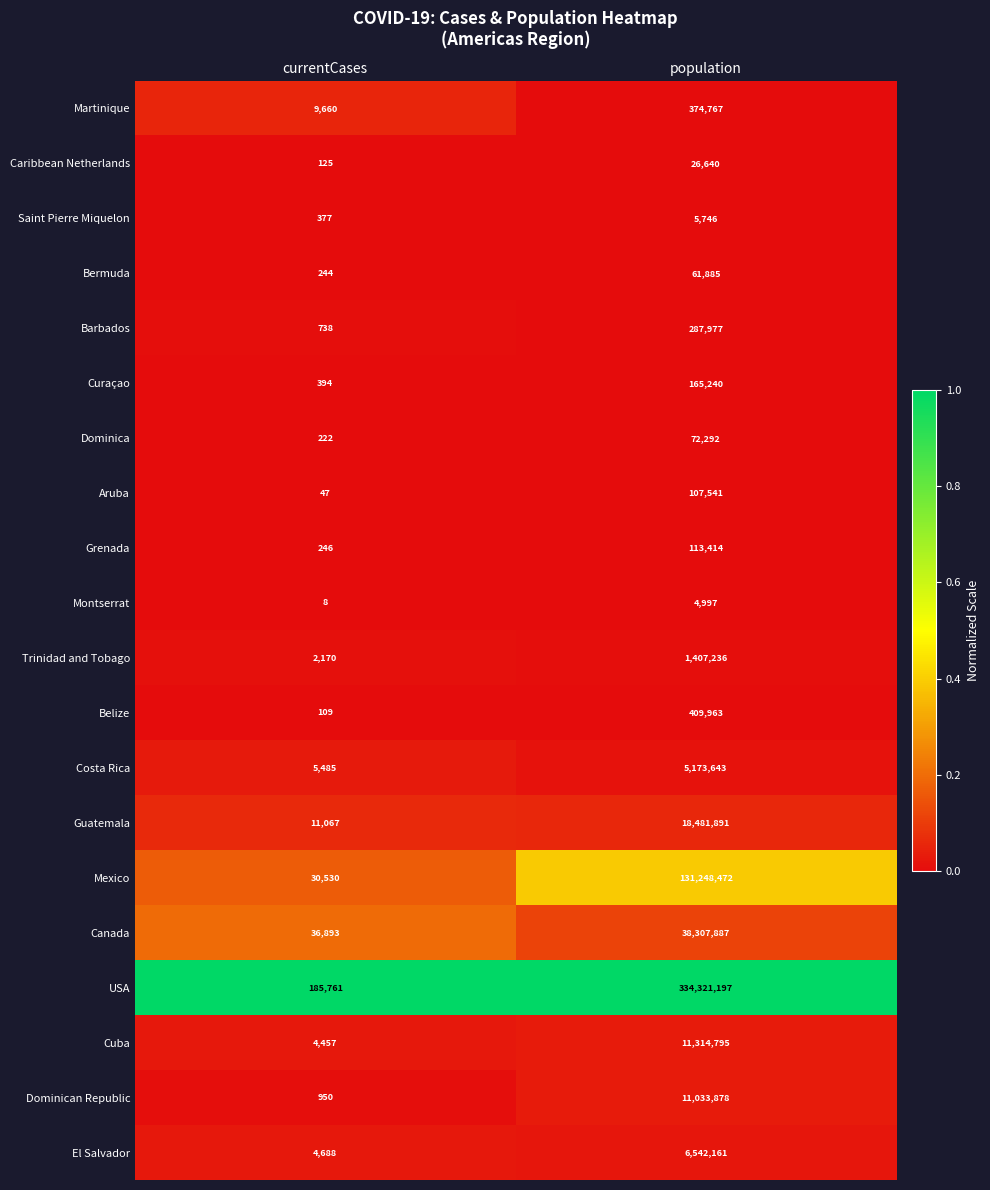

List the series in order of their peak value, highest first.

USA, Mexico, Canada, Guatemala, Cuba, Dominican Republic, El Salvador, Costa Rica, Trinidad and Tobago, Belize, Martinique, Barbados, Curaçao, Grenada, Aruba, Dominica, Bermuda, Caribbean Netherlands, Saint Pierre Miquelon, Montserrat